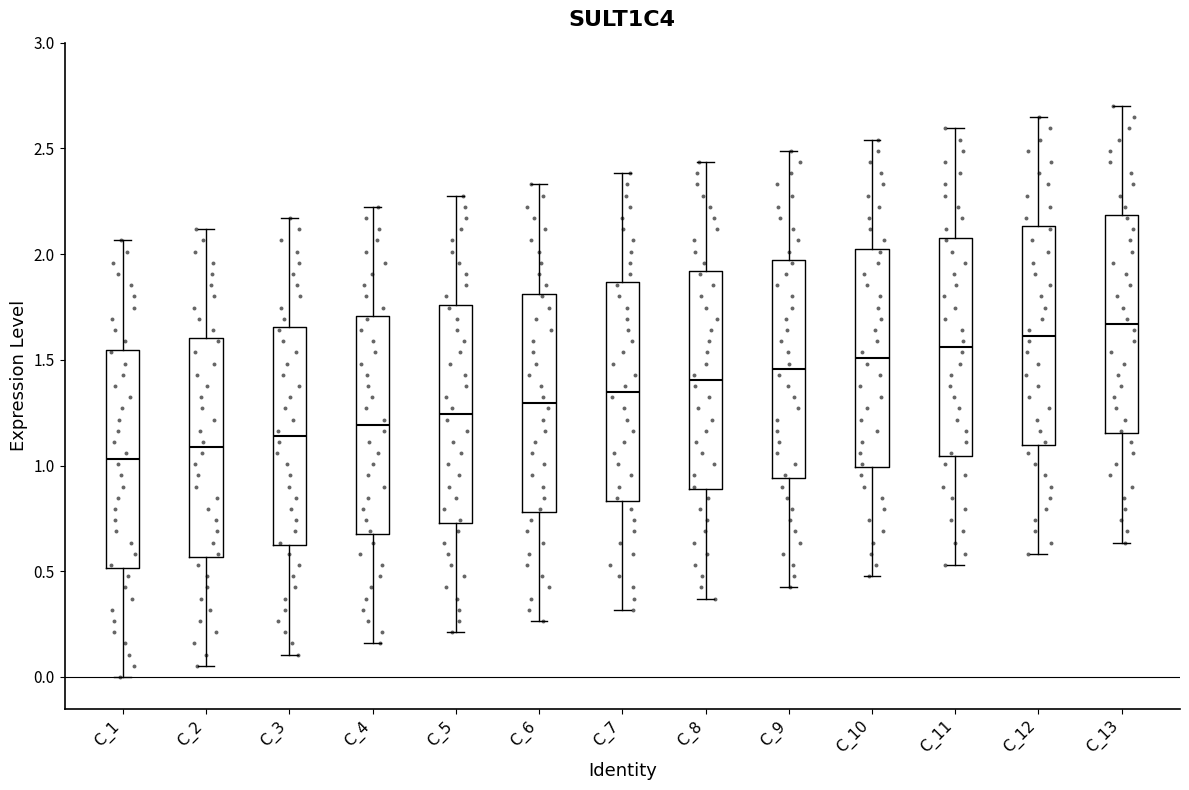

Which box's median line is the highest?

C_13